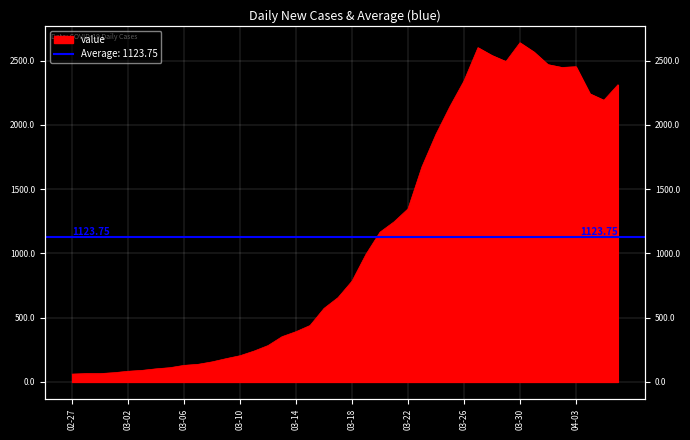

What is the value of the 32nd point from the left?

2492